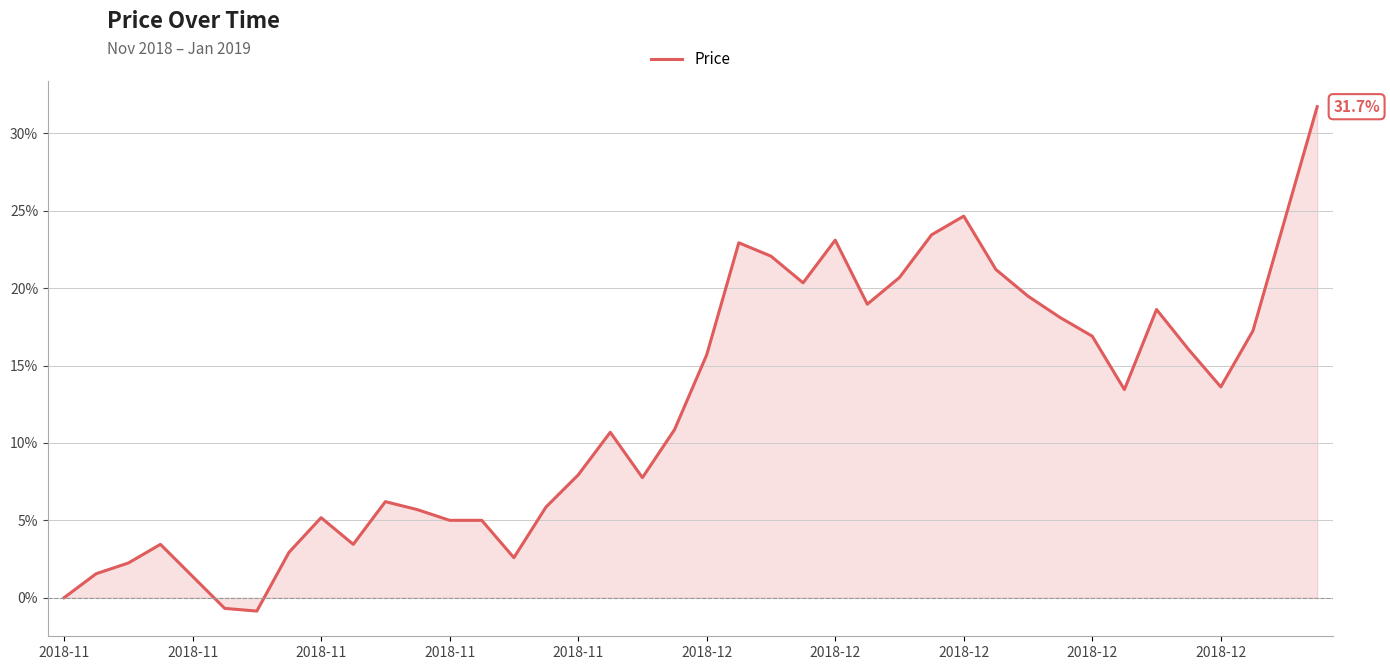

What is the greatest value displayed?

31.7